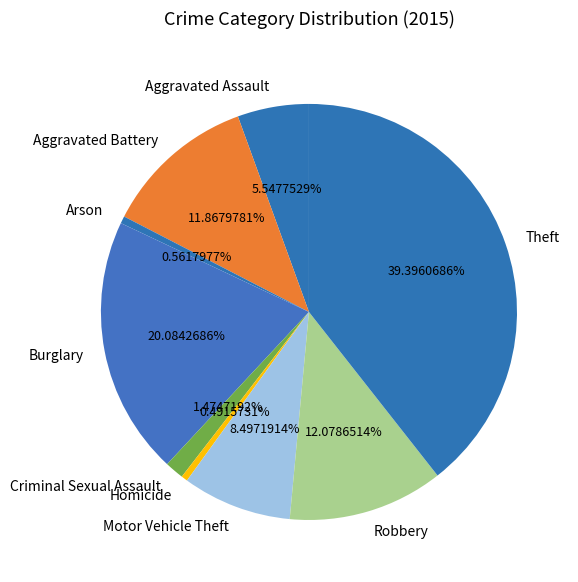

What percentage is the Theft slice, to the nearest percent?

39%